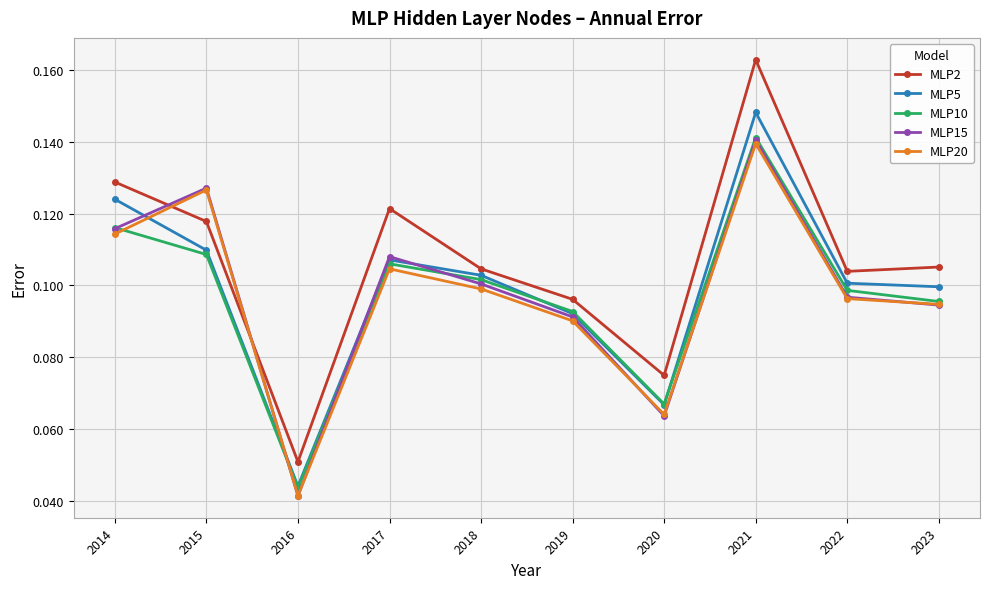

Which series has the largest total across all categories?

MLP2